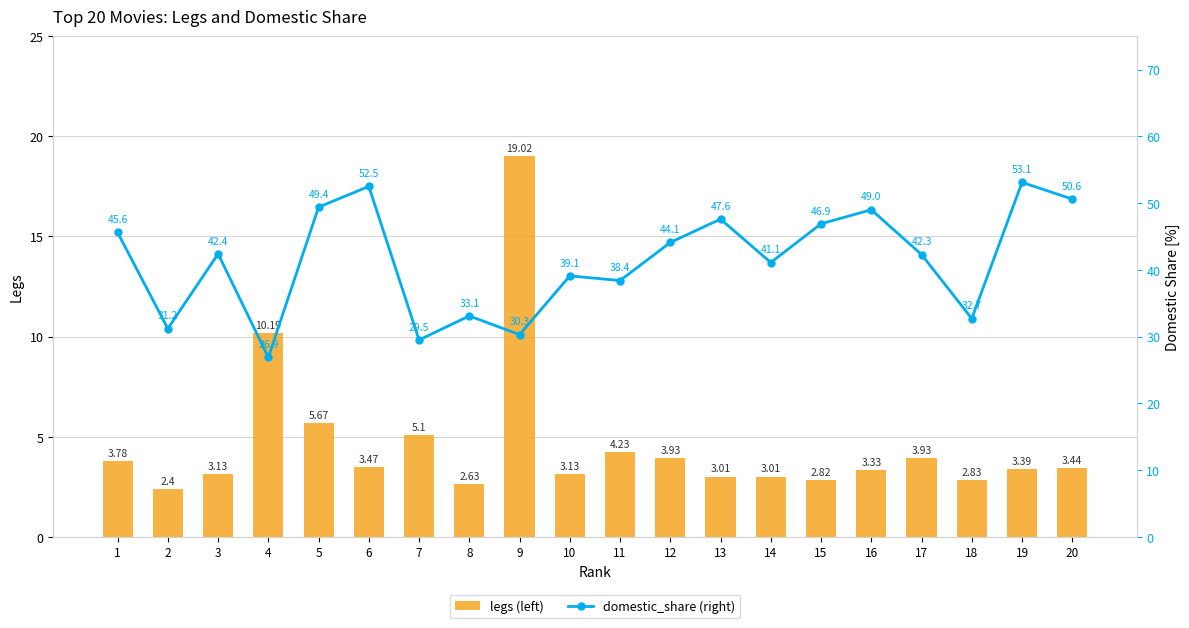

What is the difference between the second highest and minimum values in the legs (left) series?

7.8